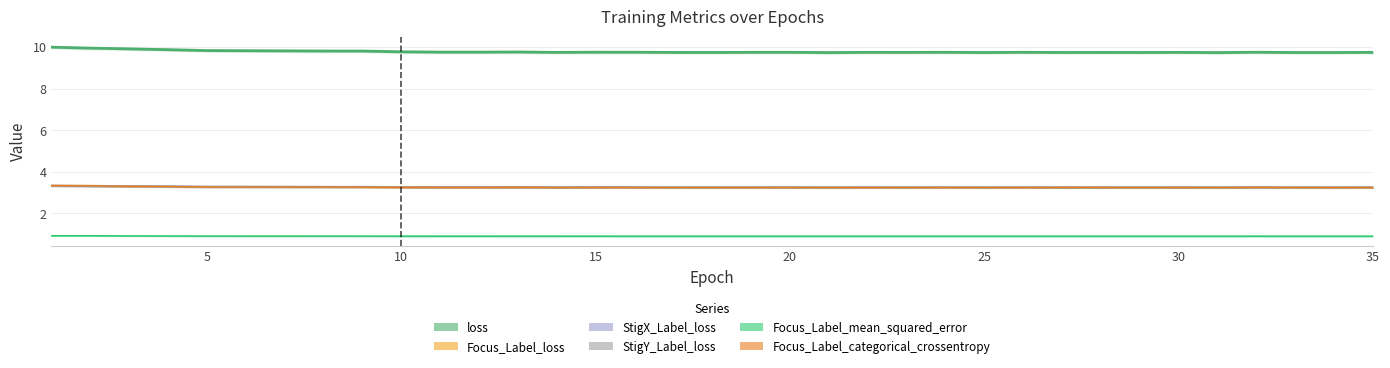

What is the total value across all series at 35?

23.7